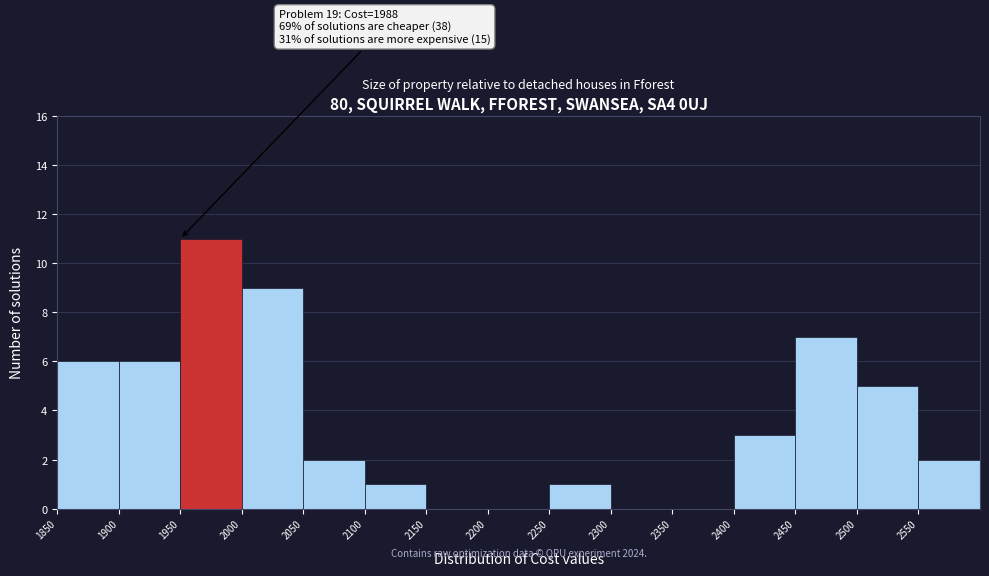

Over which range of the x-axis is the bar tallest?

1950 to 2000